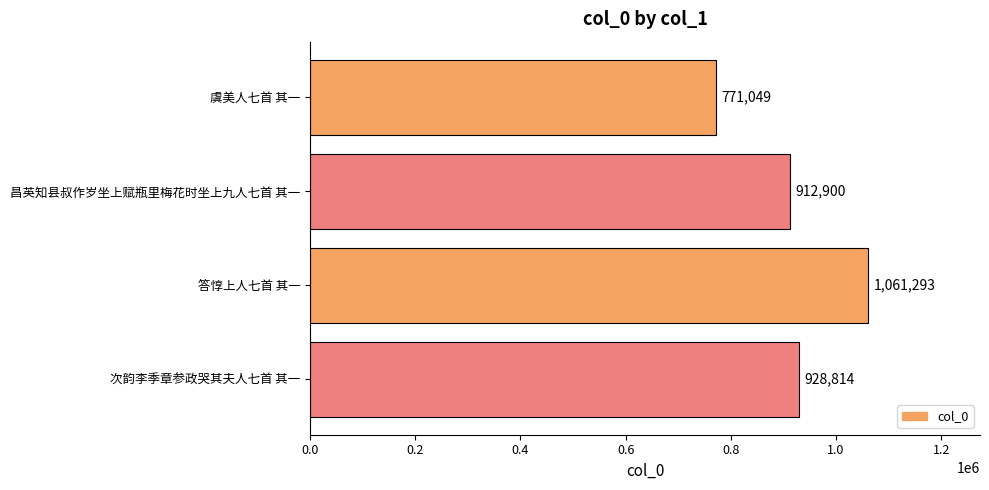

What is the change in value from 虞美人七首 其一 to 次韵李季章参政哭其夫人七首 其一?

+157765